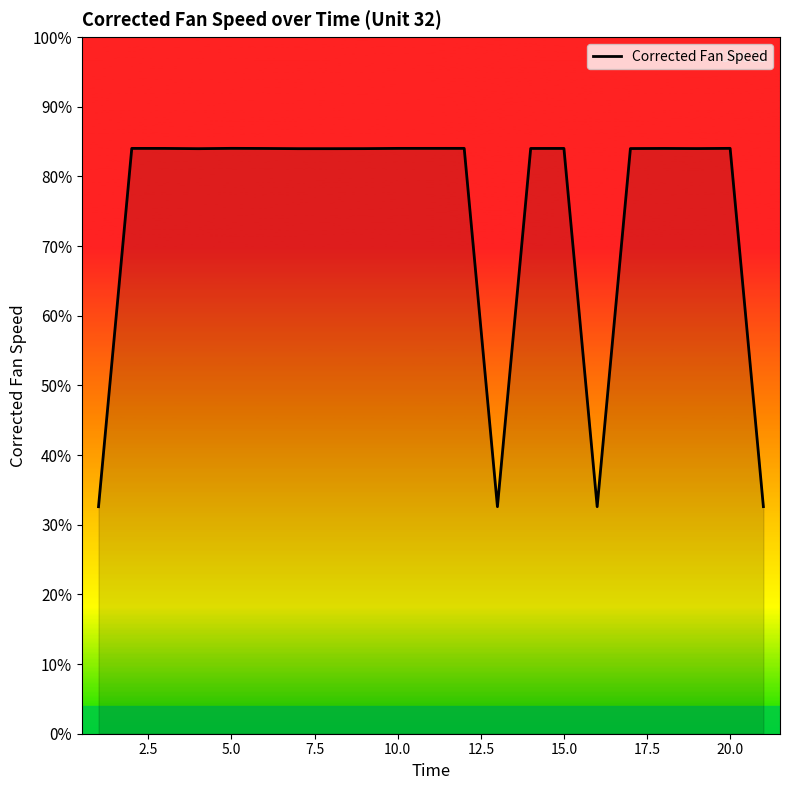

What is the difference between the maximum and minimum values?

51.4